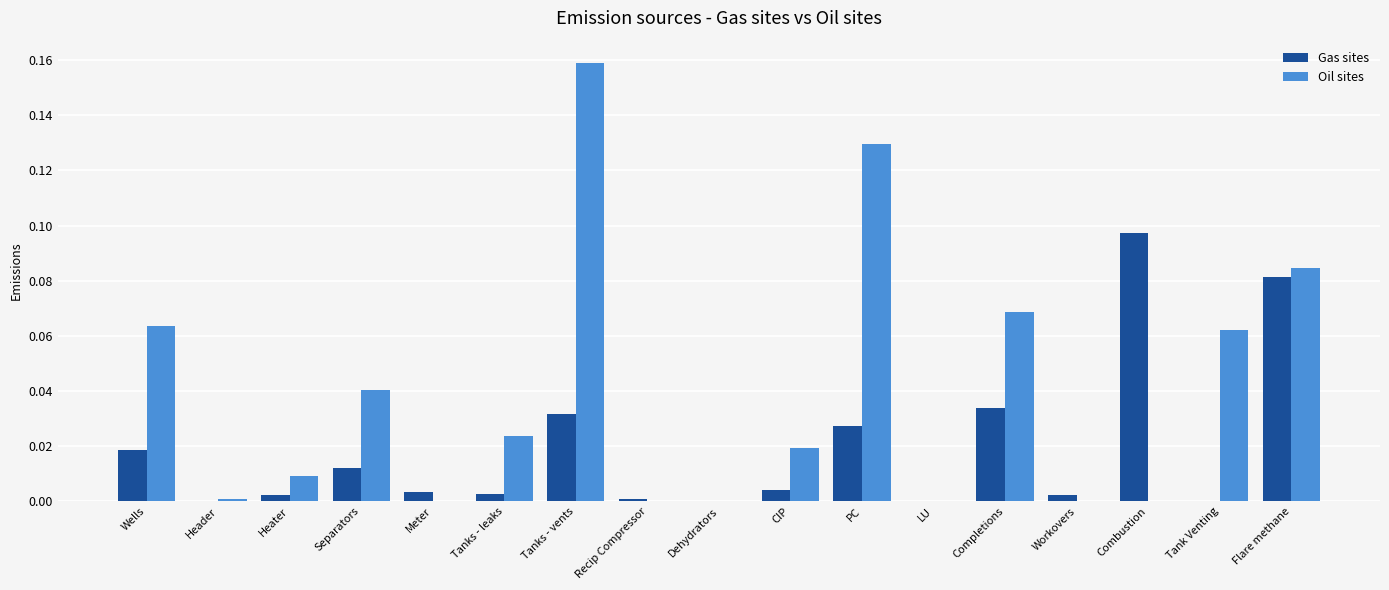

The Oil sites series shows -0.1 at Workovers. True or false?

False